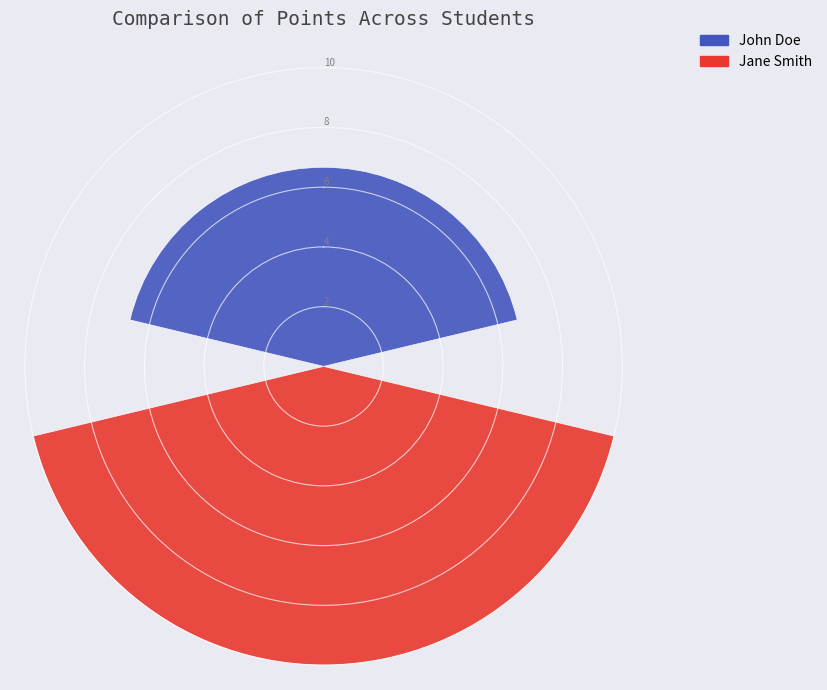

List the series in order of their overall mean, highest first.

Jane Smith, John Doe